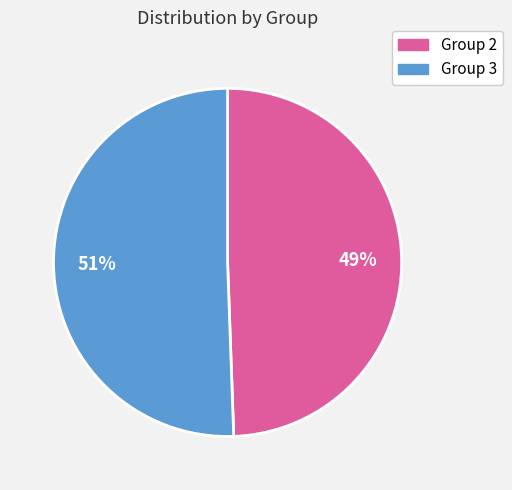

Is there a majority slice in this chart?

Yes